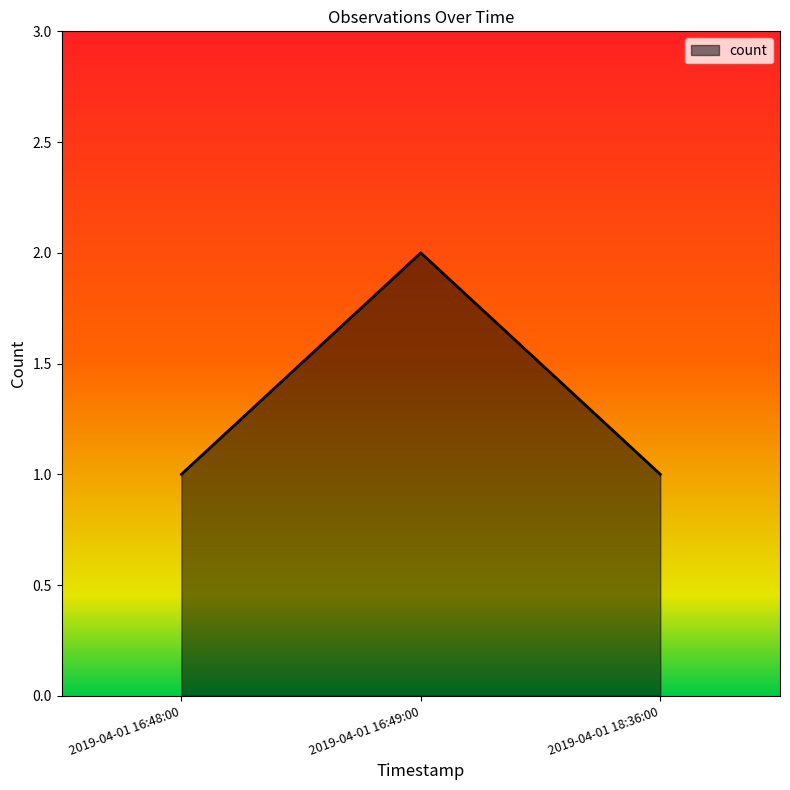

What is the difference between the values at 2019-04-01 16:49:00 and 2019-04-01 16:48:00?

1